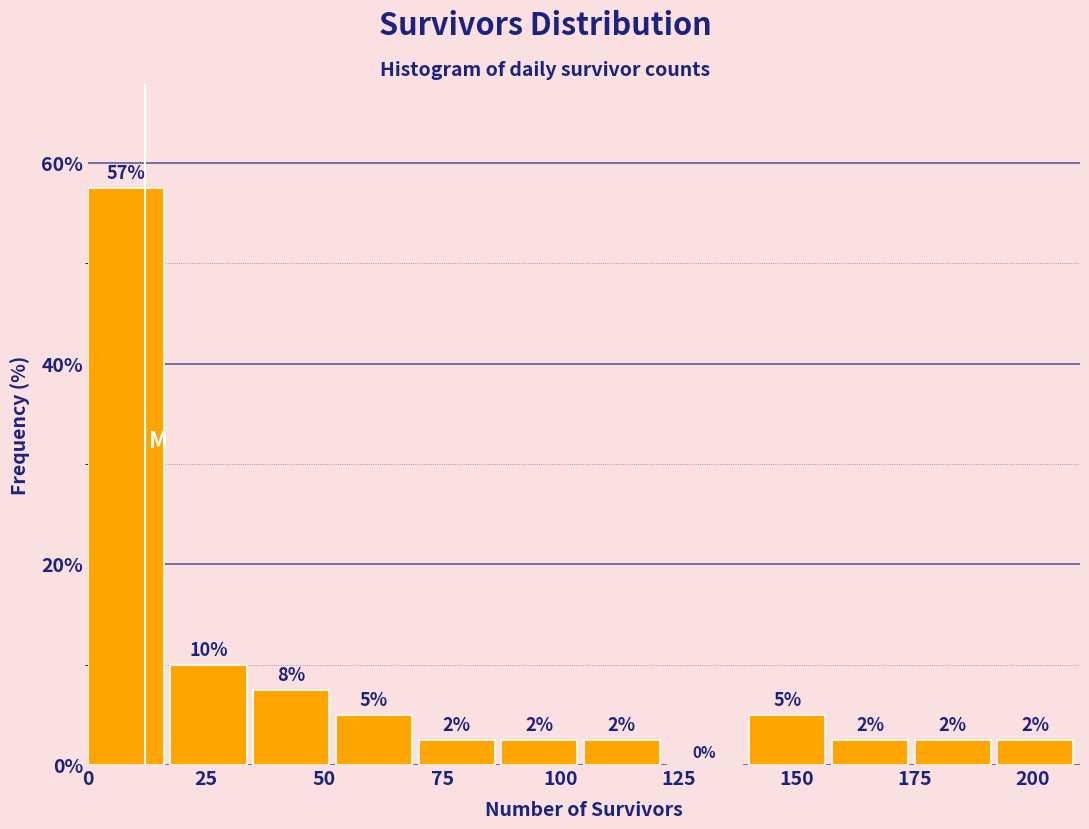

Read against the x-axis, roughly where is the centre of the tallest bar?

10